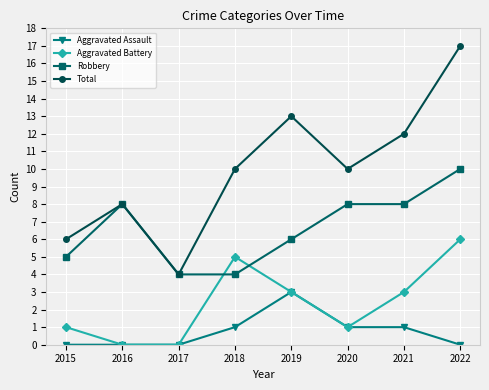

Rank the series by their maximum value, from lowest to highest.

Aggravated Assault, Aggravated Battery, Robbery, Total